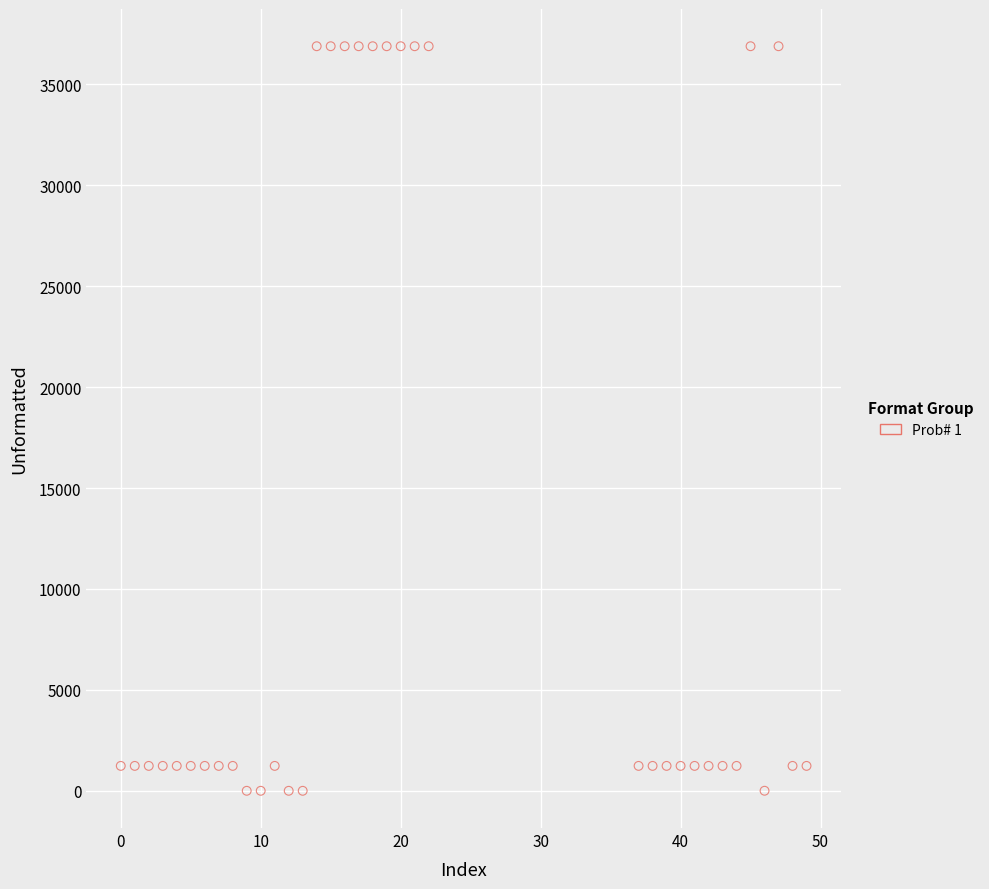

What is the range of X values (max minus min)?

49.0